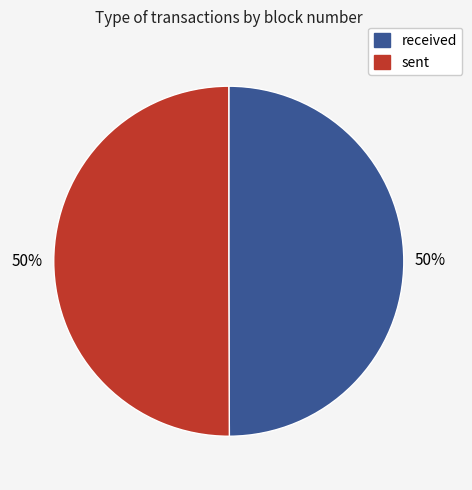

True or false: received accounts for 56% of the total.

False